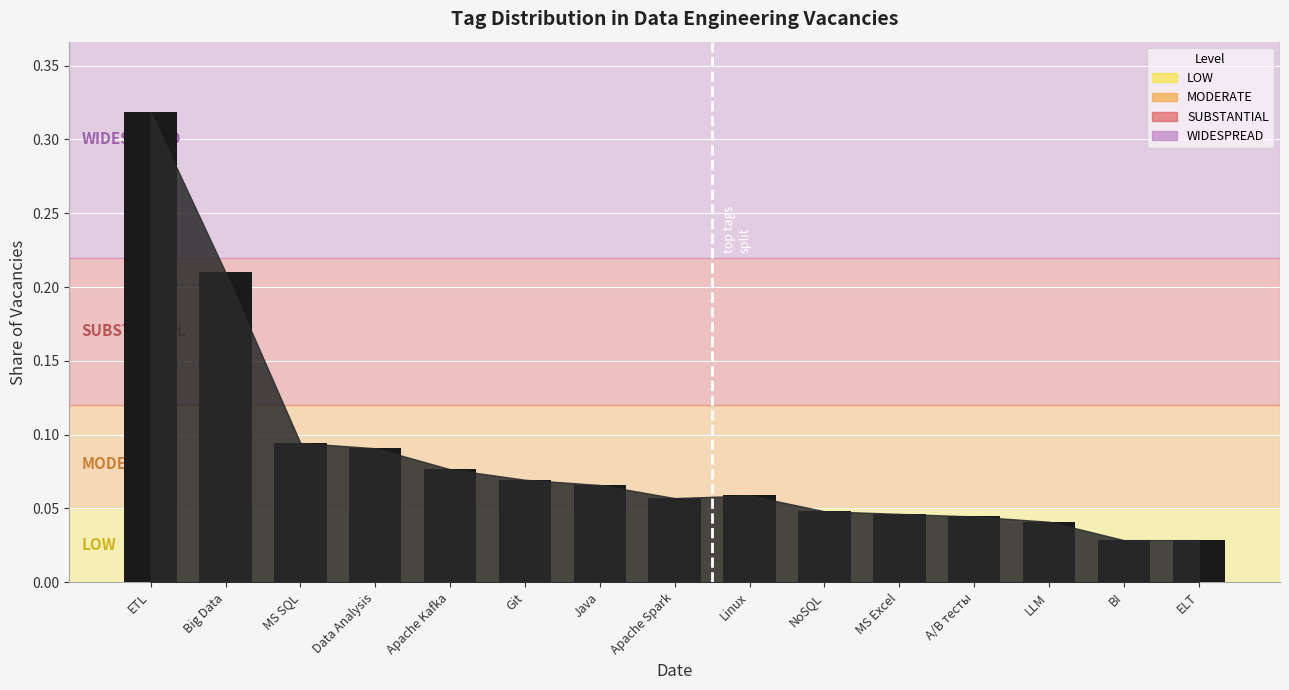

What position from the left is ETL?

1